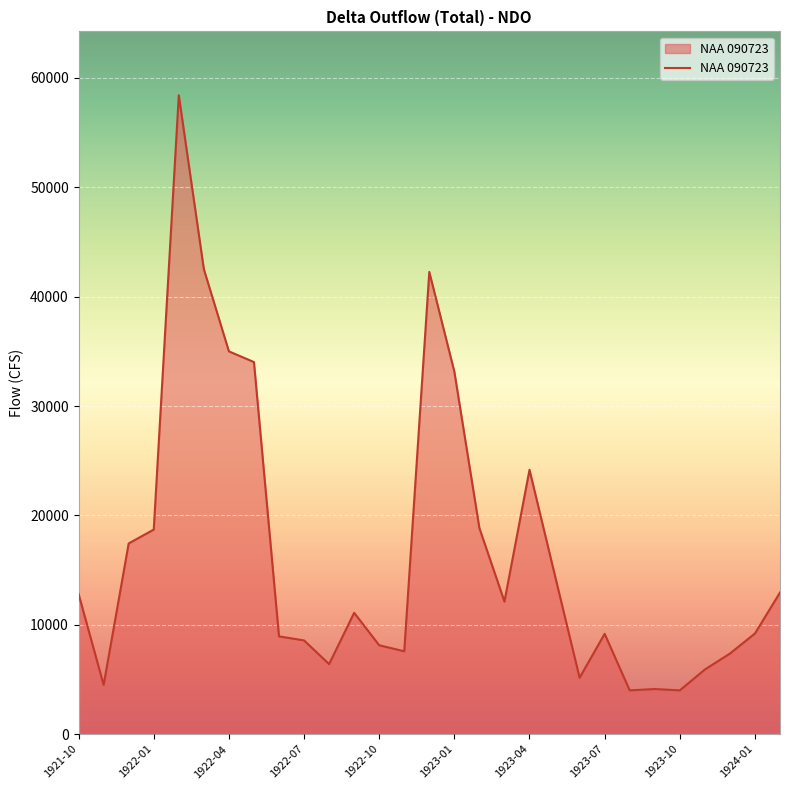

What is the average value?

16590.5